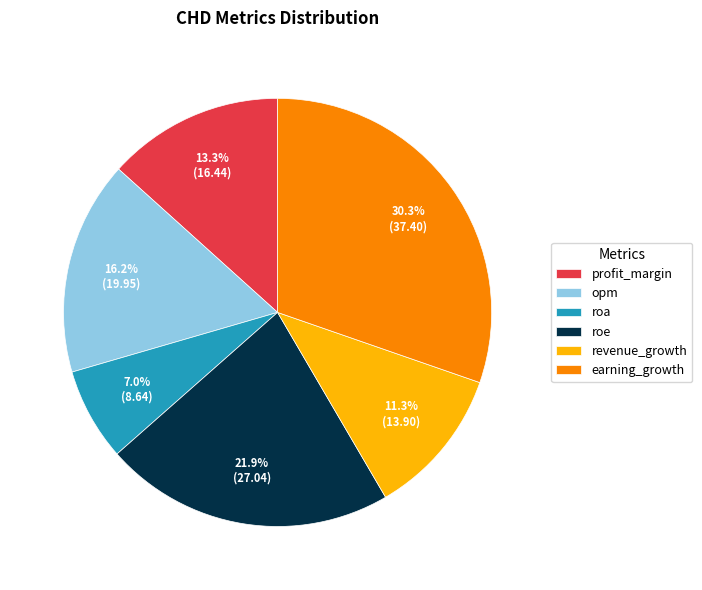

Is revenue_growth the majority of the pie?

No